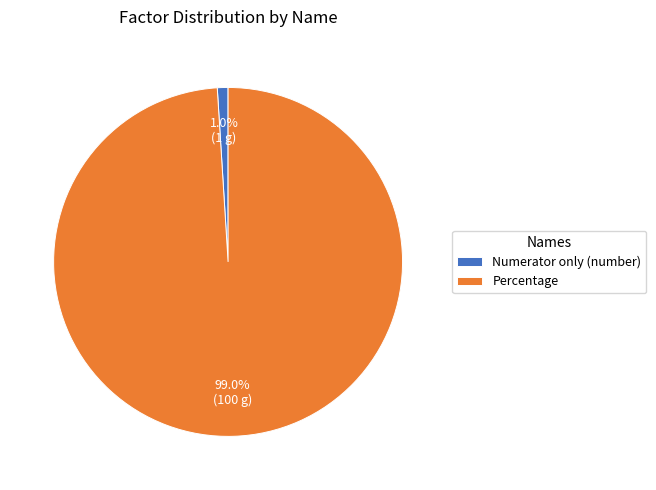

To the nearest percent, what is the difference between the largest and smallest slice percentages?

98%